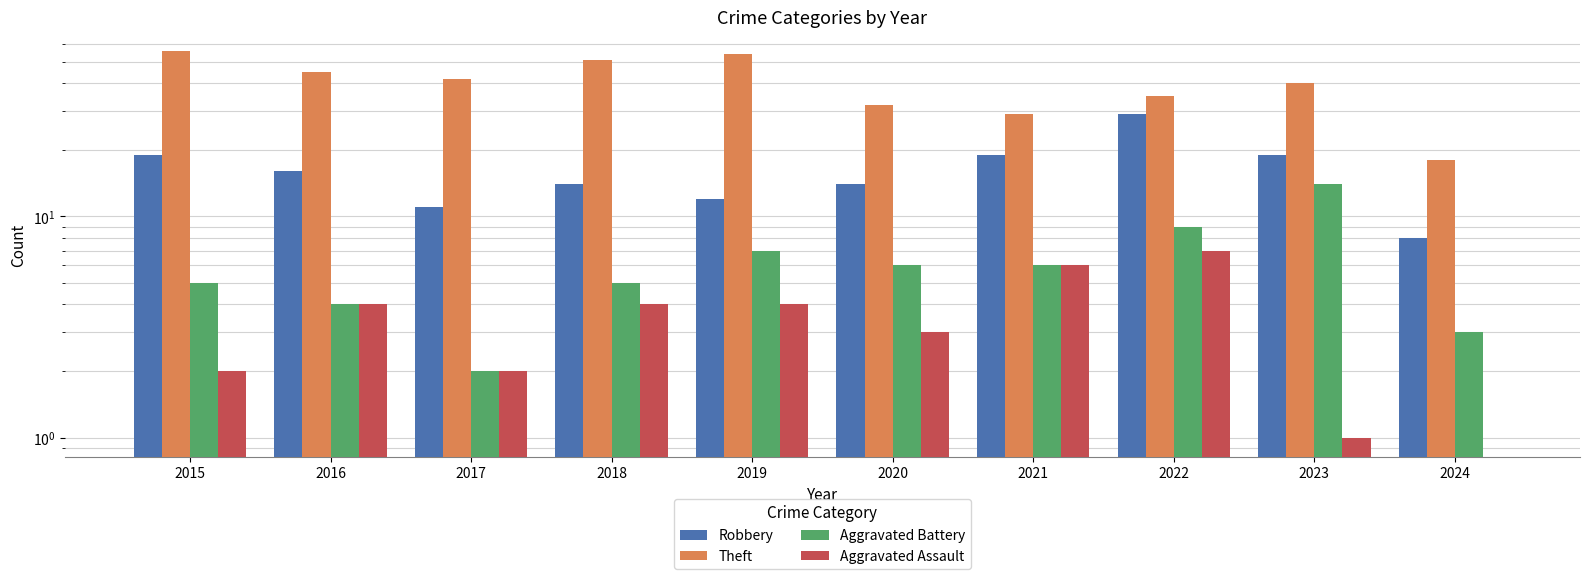

True or false: Theft has a value of 24 at 2024.

False